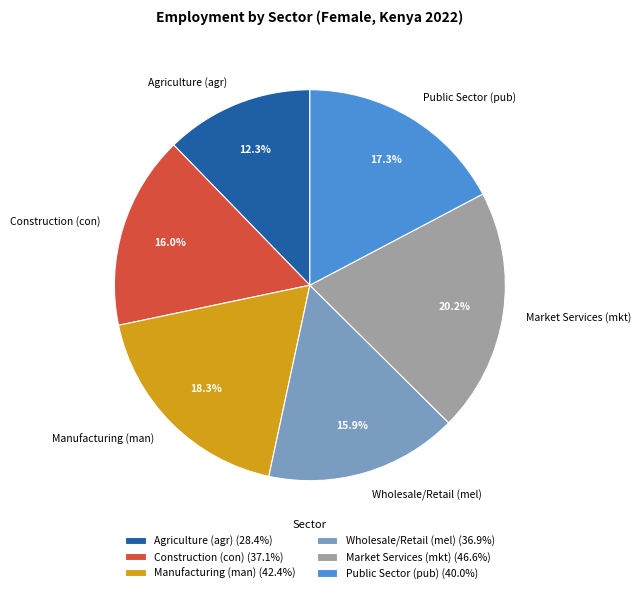

What percentage do Wholesale/Retail (mel) and Agriculture (agr) together represent?

28.2%